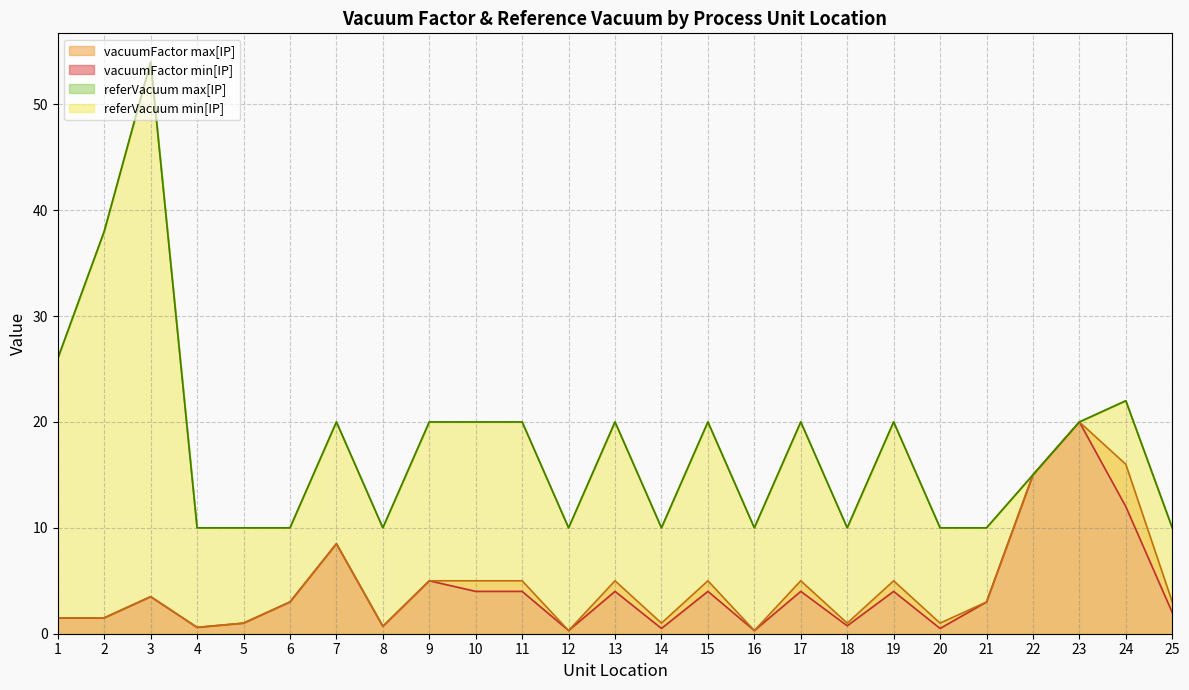

Rank the series by their maximum value, from highest to lowest.

referVacuum min[IP], referVacuum max[IP], vacuumFactor min[IP], vacuumFactor max[IP]